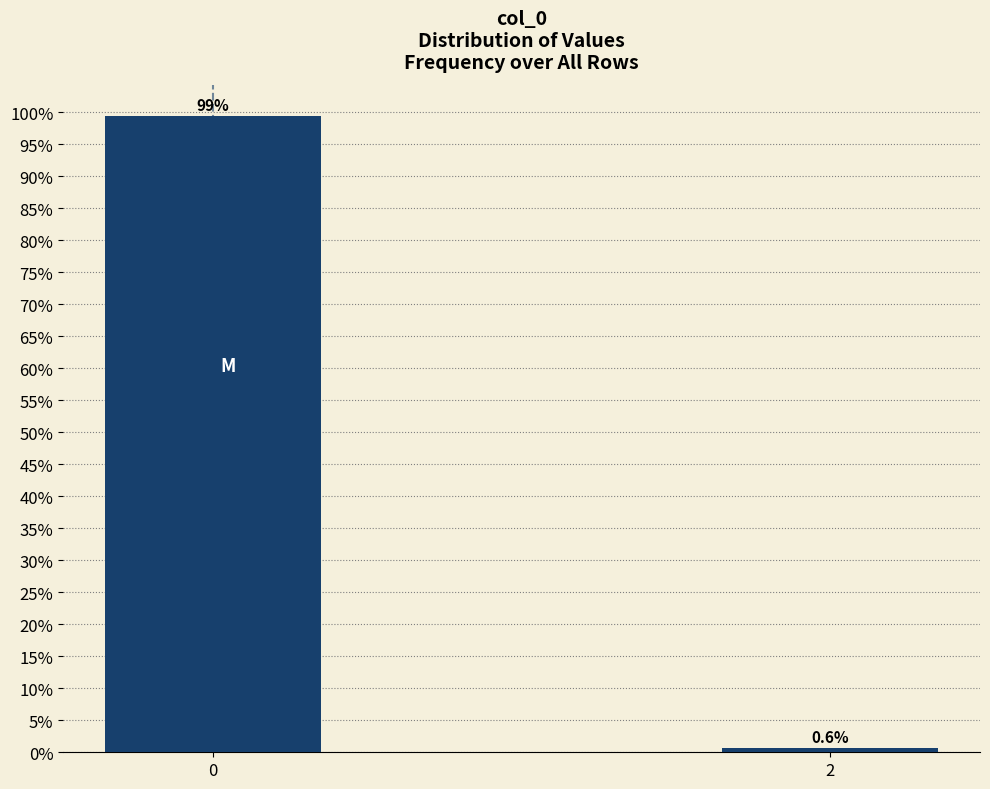

Reading left to right, extract all data points from this chart.

99.4	0.6